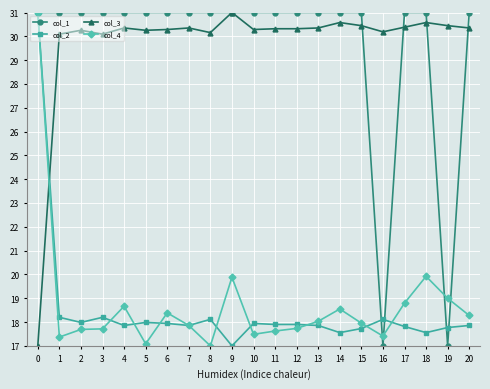

How many values in the col_2 series exceed 17?

20